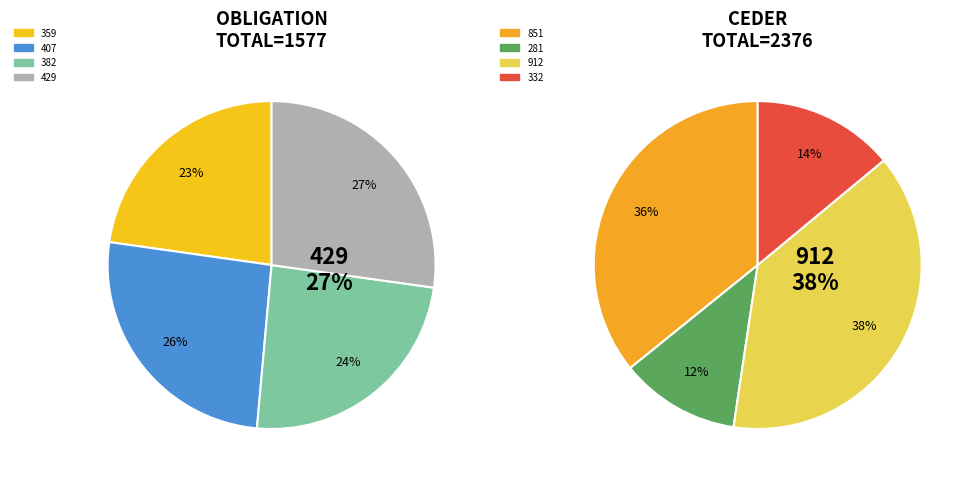

How many segments does this pie chart have?

8